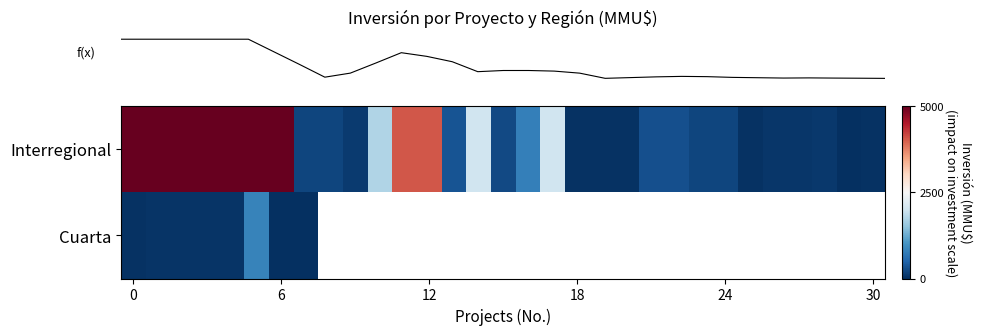

At which label does row_0 reach its minimum?

29